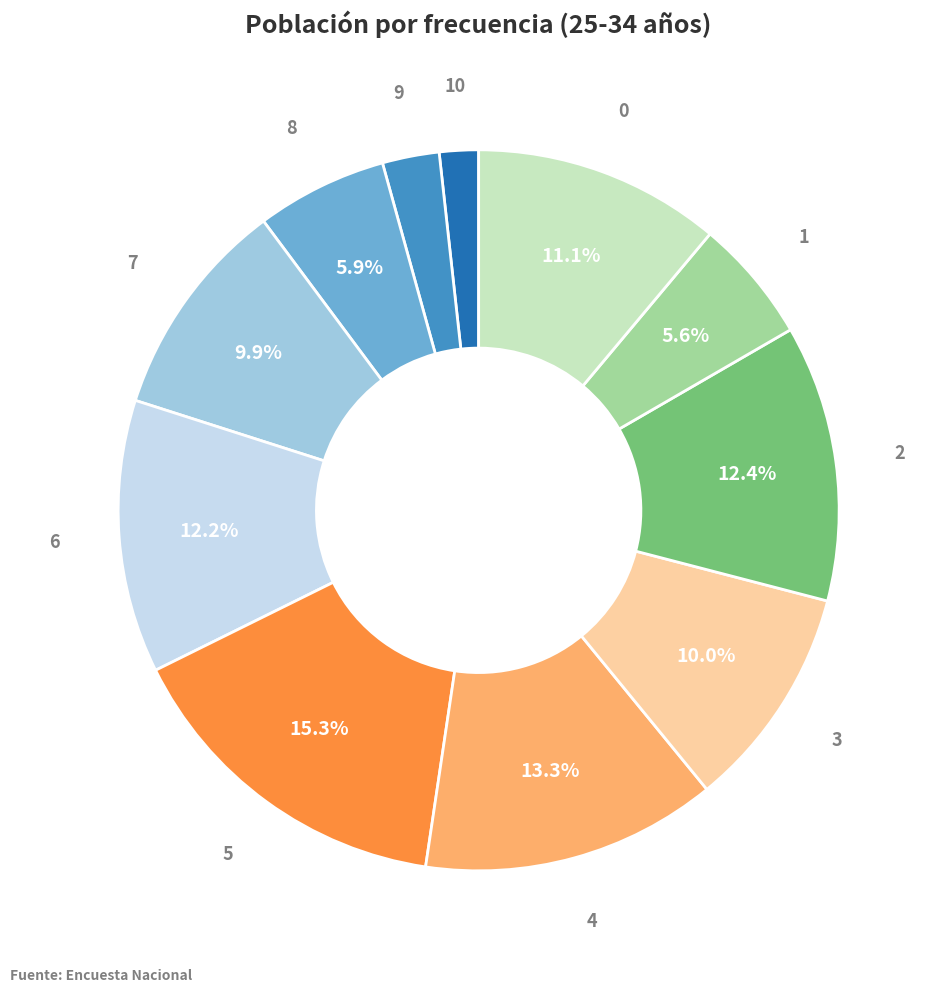

What is the ratio of the value at 7 to the value at 5?

0.6